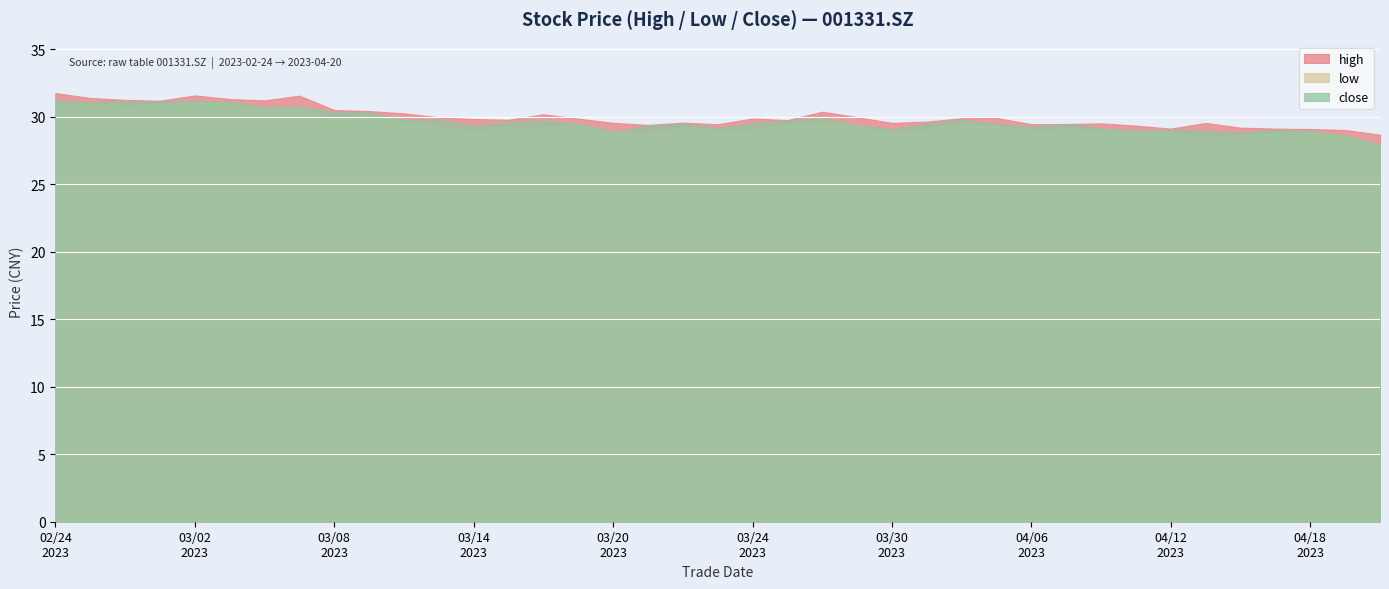

Reading left to right, list all the values displayed in this chart.

high: 20230224=31.7	20230227=31.4	20230228=31.2	20230301=31.2	20230302=31.6	20230303=31.3	20230306=31.2	20230307=31.6	20230308=30.5	20230309=30.4	20230310=30.2	20230313=29.9	20230314=29.8	20230315=29.8	20230316=30.2	20230317=29.9	20230320=29.5	20230321=29.4	20230322=29.6	20230323=29.4	20230324=29.9	20230327=29.7	20230328=30.4	20230329=30.0	20230330=29.5	20230331=29.6	20230403=29.9	20230404=29.9	20230406=29.4	20230407=29.4	20230410=29.5	20230411=29.3	20230412=29.1	20230413=29.5	20230414=29.2	20230417=29.1	20230418=29.1	20230419=29.0	20230420=28.7
low: 20230224=31.0	20230227=31.0	20230228=30.9	20230301=31.0	20230302=31.1	20230303=31.0	20230306=30.6	20230307=30.7	20230308=29.9	20230309=30.2	20230310=29.7	20230313=29.3	20230314=29.0	20230315=29.2	20230316=29.2	20230317=29.4	20230320=28.8	20230321=28.8	20230322=29.2	20230323=29.1	20230324=29.1	20230327=29.4	20230328=29.7	20230329=29.3	20230330=28.9	20230331=29.1	20230403=29.5	20230404=29.3	20230406=29.0	20230407=29.1	20230410=29.1	20230411=28.8	20230412=28.9	20230413=28.5	20230414=28.7	20230417=28.8	20230418=28.9	20230419=28.6	20230420=27.9
close: 20230224=31.2	20230227=31.1	20230228=31.1	20230301=31.1	20230302=31.2	20230303=31.1	20230306=30.7	20230307=30.7	20230308=30.4	20230309=30.3	20230310=29.8	20230313=29.8	20230314=29.3	20230315=29.6	20230316=29.7	20230317=29.5	20230320=28.9	20230321=29.3	20230322=29.5	20230323=29.1	20230324=29.5	20230327=29.7	20230328=29.9	20230329=29.4	20230330=29.1	20230331=29.5	20230403=29.8	20230404=29.4	20230406=29.3	20230407=29.4	20230410=29.1	20230411=29.0	20230412=29.0	20230413=29.0	20230414=28.8	20230417=29.0	20230418=28.9	20230419=28.6	20230420=27.9